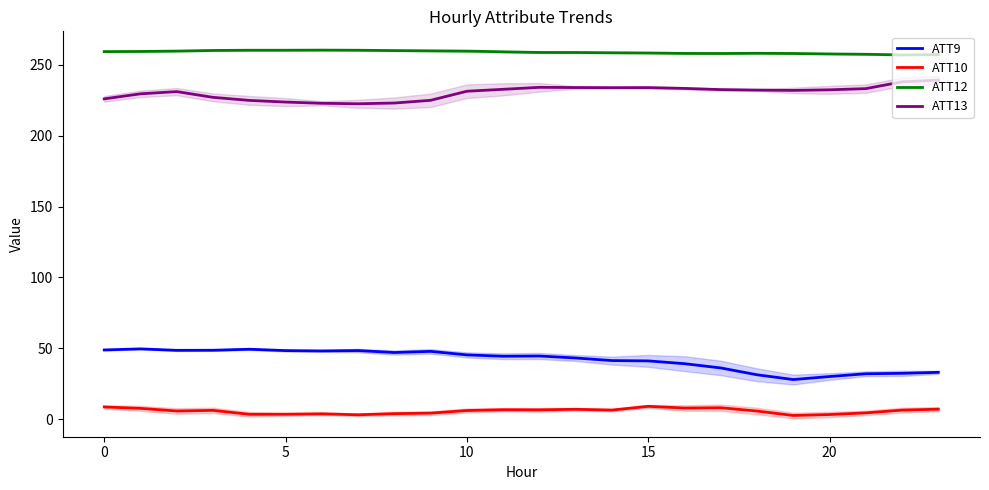

What is the value of the ATT10 point at the 13th from the left?

6.7